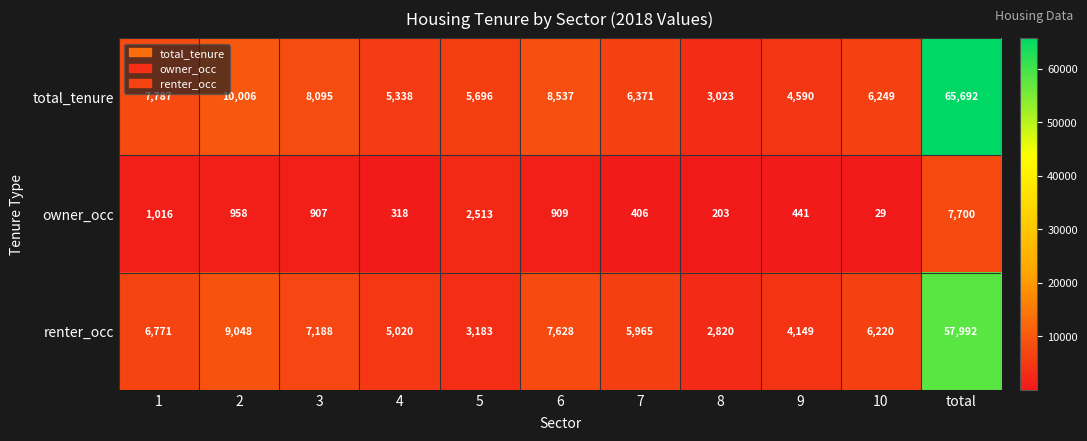

Is it true that renter_occ equals 10800 at 10?

False